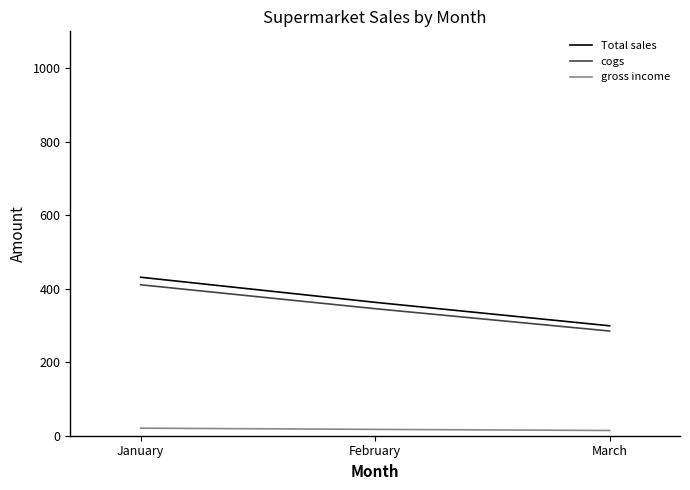

What is the difference between the maximum and minimum values in the cogs series?

125.8